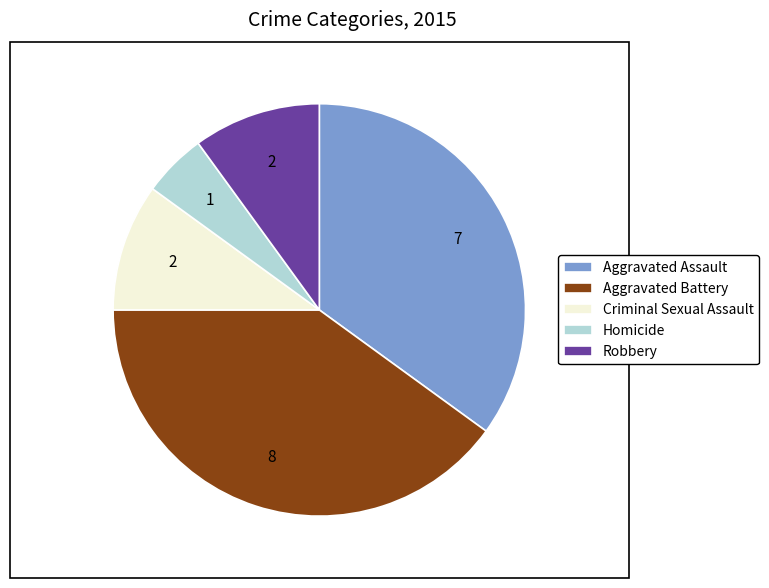

Count the number of slices in the pie.

5